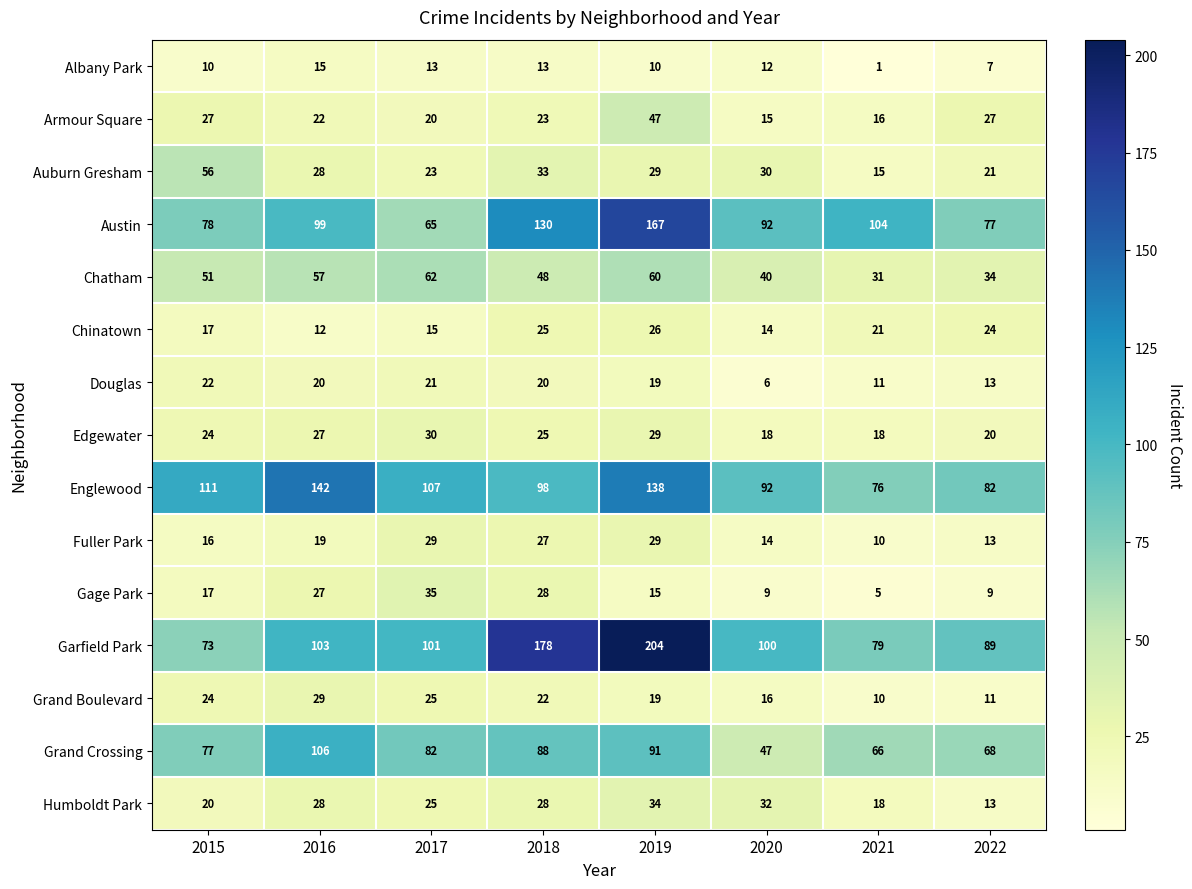

What is the sum of all Auburn Gresham values?

235